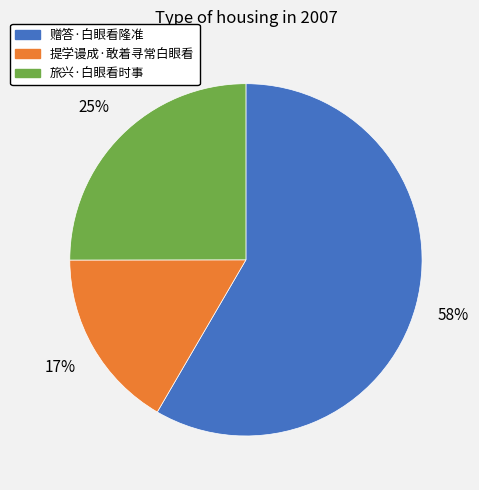

Is 赠答·白眼看隆准 the majority of the pie?

Yes